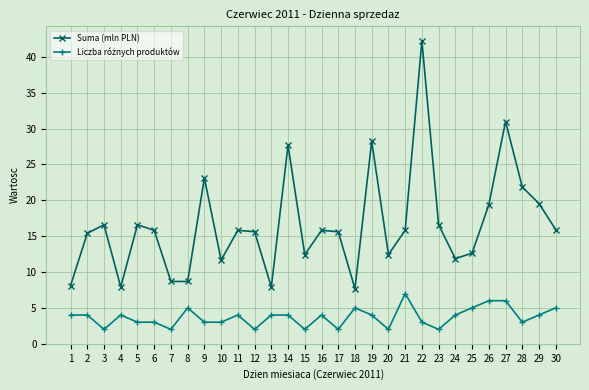

Which series has the largest range (max minus min)?

Suma (mln PLN)